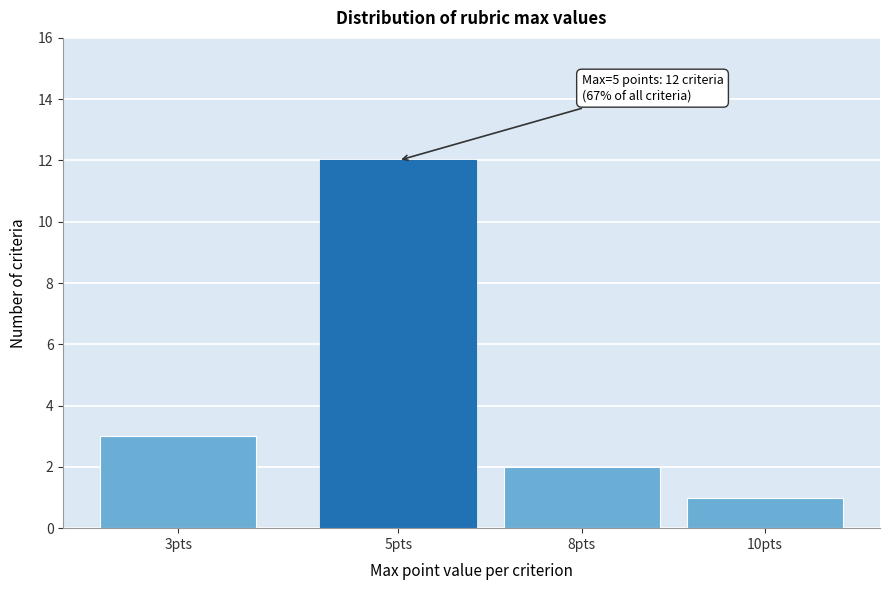

Reading left to right, transcribe all the data shown in this chart.

3pts=3	5pts=12	8pts=2	10pts=1